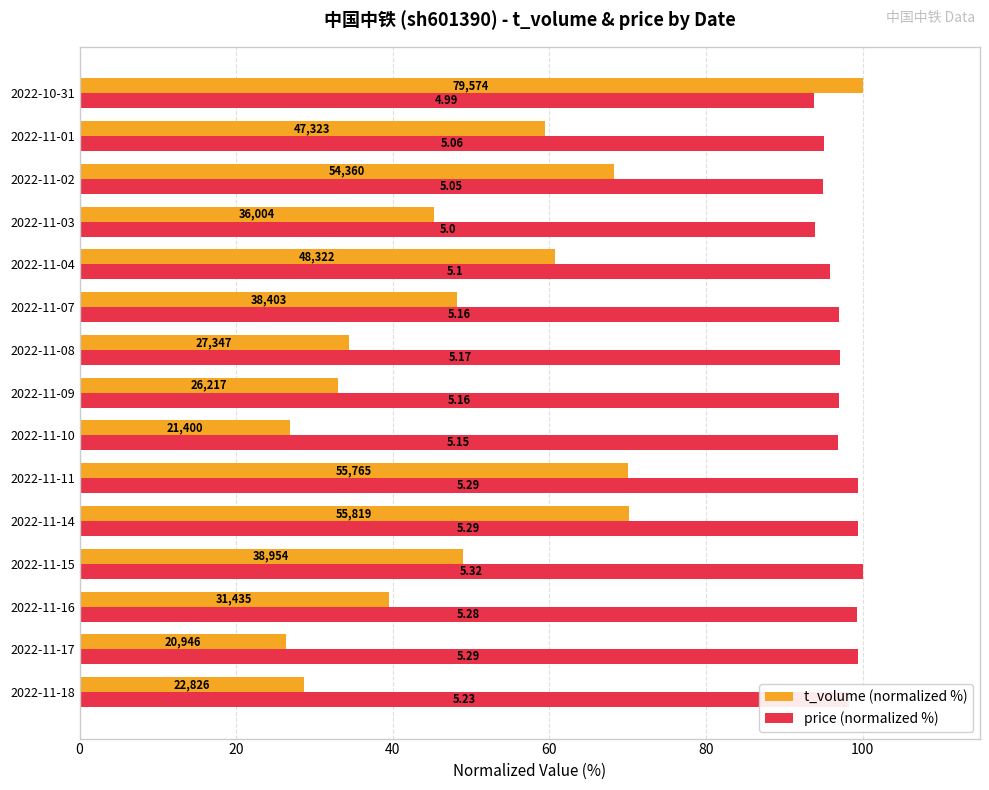

What is the maximum value for t_volume (normalized %)?

100.0